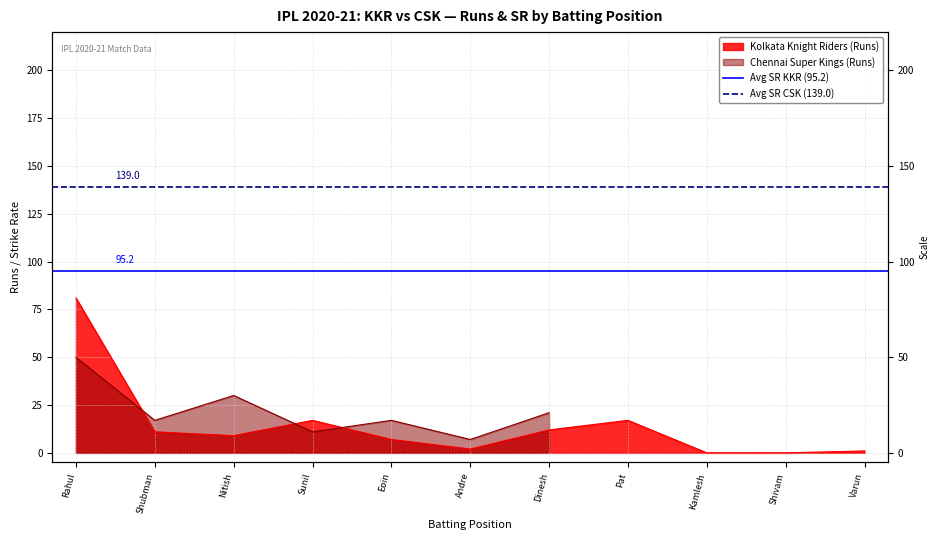

How many lines are shown in the chart?

2